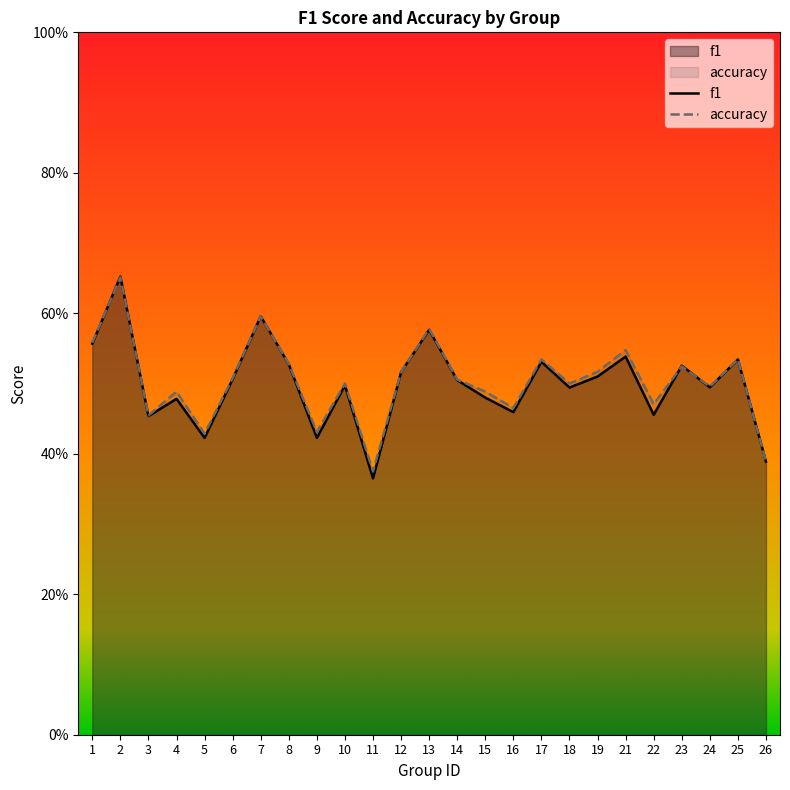

Reading left to right, list all the values displayed in this chart.

f1: 0.6	0.7	0.5	0.5	0.4	0.5	0.6	0.5	0.4	0.5	0.4	0.5	0.6	0.5	0.5	0.5	0.5	0.5	0.5	0.5	0.5	0.5	0.5	0.5	0.4
accuracy: 0.6	0.7	0.5	0.5	0.4	0.5	0.6	0.5	0.4	0.5	0.4	0.5	0.6	0.5	0.5	0.5	0.5	0.5	0.5	0.5	0.5	0.5	0.5	0.5	0.4